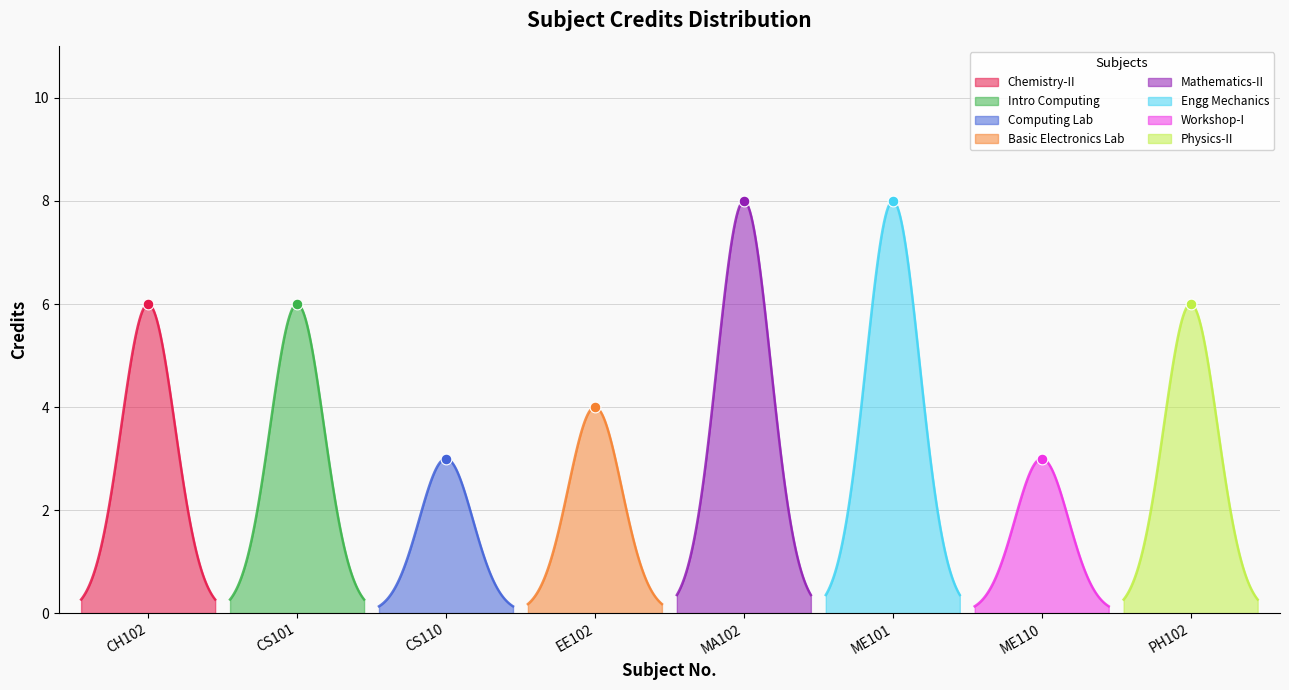

Approximately how many times larger is the value at EE102 compared to CH102?

0.7